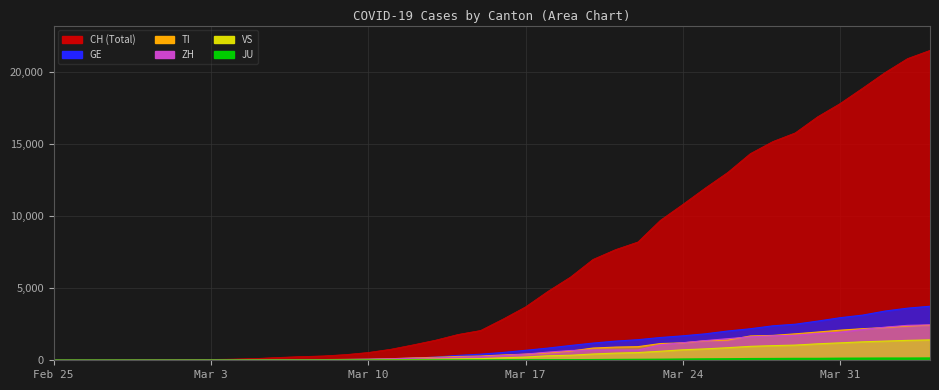

Reading right to left, transcribe all the data shown in this chart.

CH: 21529	20959	19991	18902	17836	16917	15795	15192	14353	13051	11967	10828	9724	8216	7685	7004	5780	4792	3709	2863	2071	1795	1398	1072	766	542	396	303	257	197	125	83	59	40	29	23	13	6	2	0
GE: 3753	3621	3420	3137	2958	2721	2505	2393	2190	2033	1837	1699	1582	1430	1331	1194	1027	848	692	544	423	340	222	150	109	76	56	40	38	25	17	14	13	10	9	8	4	1	1	0
TI: 2442	2377	2271	2195	2091	1962	1837	1727	1688	1401	1354	1209	1162	945	916	849	638	511	426	368	293	265	206	163	108	75	61	49	41	28	25	13	8	4	2	2	1	1	1	0
ZH: 2461	2428	2300	2136	1947	1859	1733	1701	1627	1500	1368	1221	1073	711	711	711	679	568	429	326	250	218	163	140	101	62	49	40	34	29	23	15	13	10	7	6	2	2	0	0
VS: 1416	1383	1334	1282	1211	1144	1055	1017	968	874	793	728	628	535	498	436	349	312	225	172	115	98	76	53	30	22	17	12	7	6	5	4	3	3	2	1	1	0	0	0
JU: 154	149	149	145	140	128	127	119	114	100	92	82	69	61	54	44	36	32	29	25	19	18	17	12	7	7	7	5	5	4	4	2	2	1	1	1	1	1	0	0